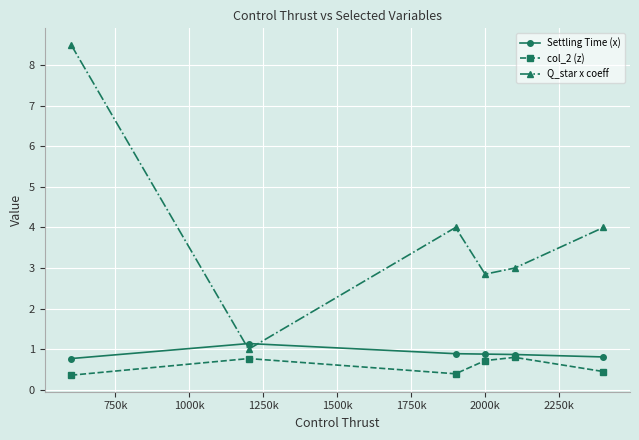

What is the smallest value displayed?

0.4